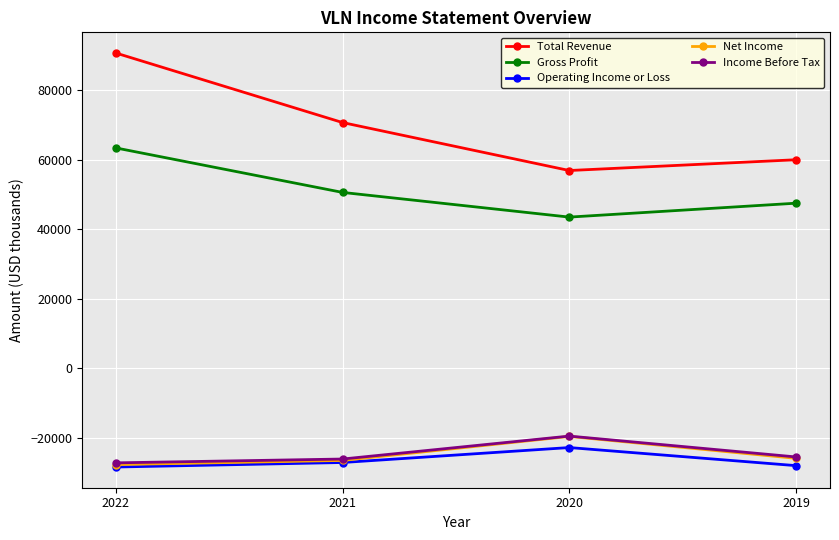

What is the difference between the highest and lowest values at 2020?

79700